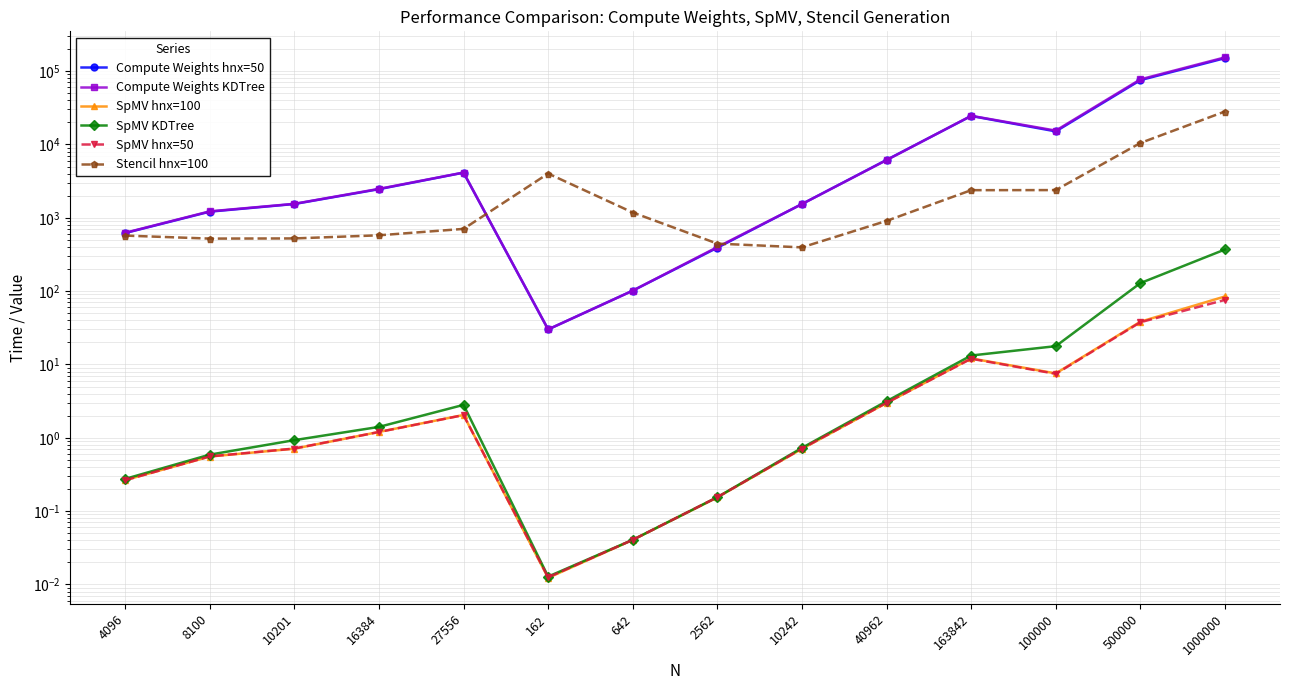

At which category is the sum across all series the highest?

1000000